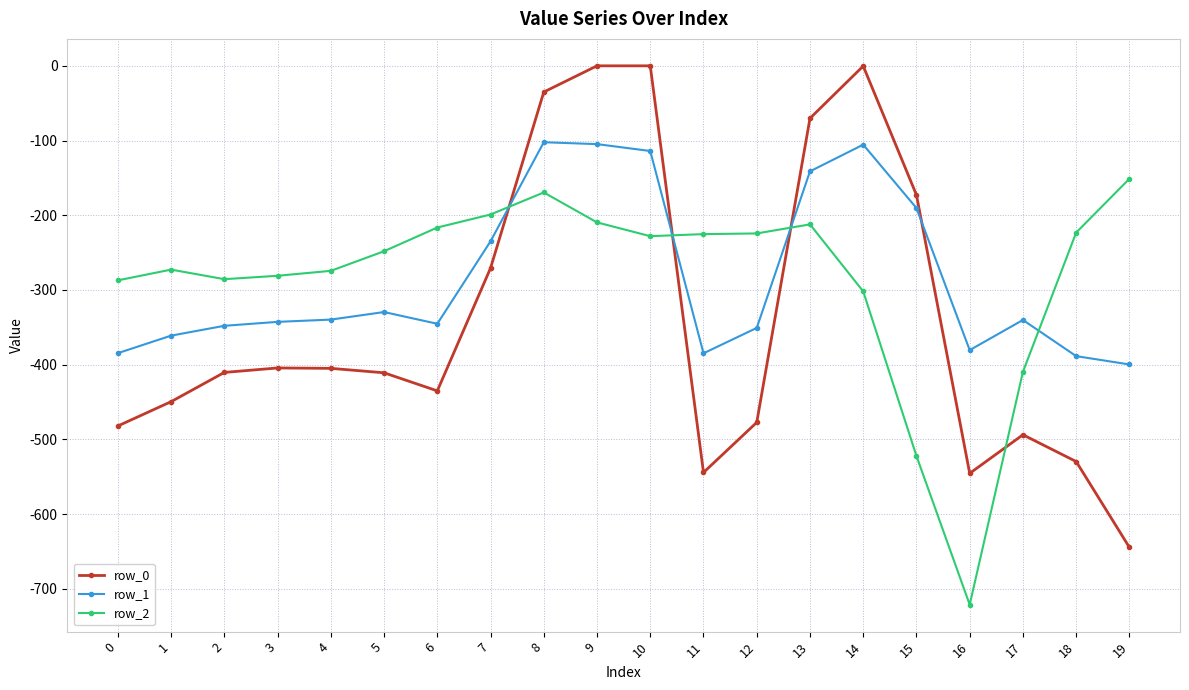

The value of row_2 at 11 is -75.4. True or false?

False